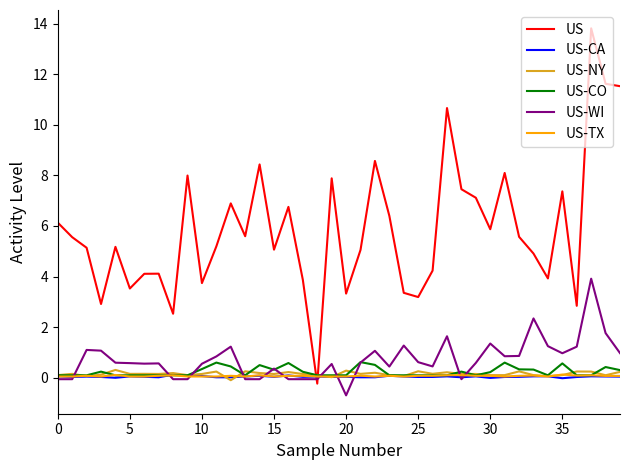

Which series has the largest total across all categories?

US